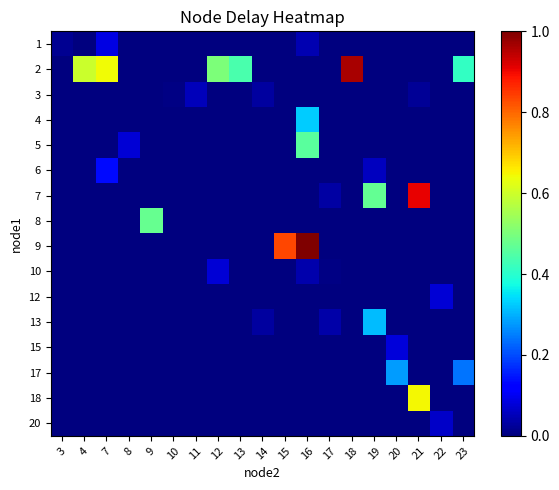

Reading right to left, list all the values displayed in this chart.

row_0: 0.0	0.0	0.0	0.0	0.0	0.0	0.0	0.0	0.0	0.0	0.0	0.0	0.0	0.0	0.0	0.0	0.1	0.0	0.0
row_1: 0.4	0.0	0.0	0.0	0.0	1.0	0.0	0.0	0.0	0.0	0.4	0.5	0.0	0.0	0.0	0.0	0.6	0.6	0.0
row_2: 0.0	0.0	0.0	0.0	0.0	0.0	0.0	0.0	0.0	0.0	0.0	0.0	0.1	0.0	0.0	0.0	0.0	0.0	0.0
row_3: 0.0	0.0	0.0	0.0	0.0	0.0	0.0	0.3	0.0	0.0	0.0	0.0	0.0	0.0	0.0	0.0	0.0	0.0	0.0
row_4: 0.0	0.0	0.0	0.0	0.0	0.0	0.0	0.5	0.0	0.0	0.0	0.0	0.0	0.0	0.0	0.1	0.0	0.0	0.0
row_5: 0.0	0.0	0.0	0.0	0.1	0.0	0.0	0.0	0.0	0.0	0.0	0.0	0.0	0.0	0.0	0.0	0.1	0.0	0.0
row_6: 0.0	0.0	0.9	0.0	0.5	0.0	0.0	0.0	0.0	0.0	0.0	0.0	0.0	0.0	0.0	0.0	0.0	0.0	0.0
row_7: 0.0	0.0	0.0	0.0	0.0	0.0	0.0	0.0	0.0	0.0	0.0	0.0	0.0	0.0	0.5	0.0	0.0	0.0	0.0
row_8: 0.0	0.0	0.0	0.0	0.0	0.0	0.0	1.0	0.8	0.0	0.0	0.0	0.0	0.0	0.0	0.0	0.0	0.0	0.0
row_9: 0.0	0.0	0.0	0.0	0.0	0.0	0.0	0.0	0.0	0.0	0.0	0.1	0.0	0.0	0.0	0.0	0.0	0.0	0.0
row_10: 0.0	0.1	0.0	0.0	0.0	0.0	0.0	0.0	0.0	0.0	0.0	0.0	0.0	0.0	0.0	0.0	0.0	0.0	0.0
row_11: 0.0	0.0	0.0	0.0	0.3	0.0	0.0	0.0	0.0	0.0	0.0	0.0	0.0	0.0	0.0	0.0	0.0	0.0	0.0
row_12: 0.0	0.0	0.0	0.1	0.0	0.0	0.0	0.0	0.0	0.0	0.0	0.0	0.0	0.0	0.0	0.0	0.0	0.0	0.0
row_13: 0.2	0.0	0.0	0.3	0.0	0.0	0.0	0.0	0.0	0.0	0.0	0.0	0.0	0.0	0.0	0.0	0.0	0.0	0.0
row_14: 0.0	0.0	0.6	0.0	0.0	0.0	0.0	0.0	0.0	0.0	0.0	0.0	0.0	0.0	0.0	0.0	0.0	0.0	0.0
row_15: 0.0	0.1	0.0	0.0	0.0	0.0	0.0	0.0	0.0	0.0	0.0	0.0	0.0	0.0	0.0	0.0	0.0	0.0	0.0